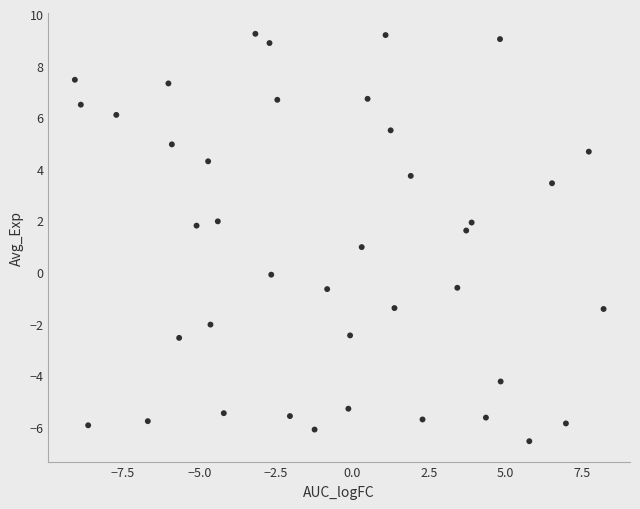

What is the range of X values (max minus min)?

17.3